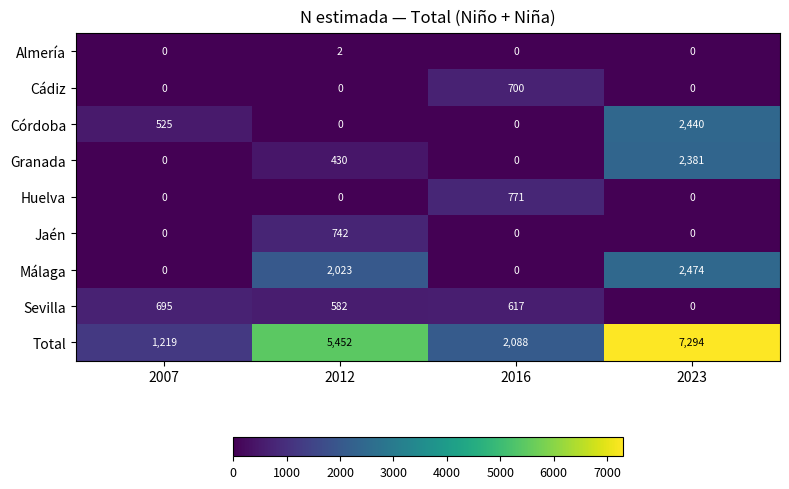

True or false: Córdoba has a value of 525 at 2007.

True